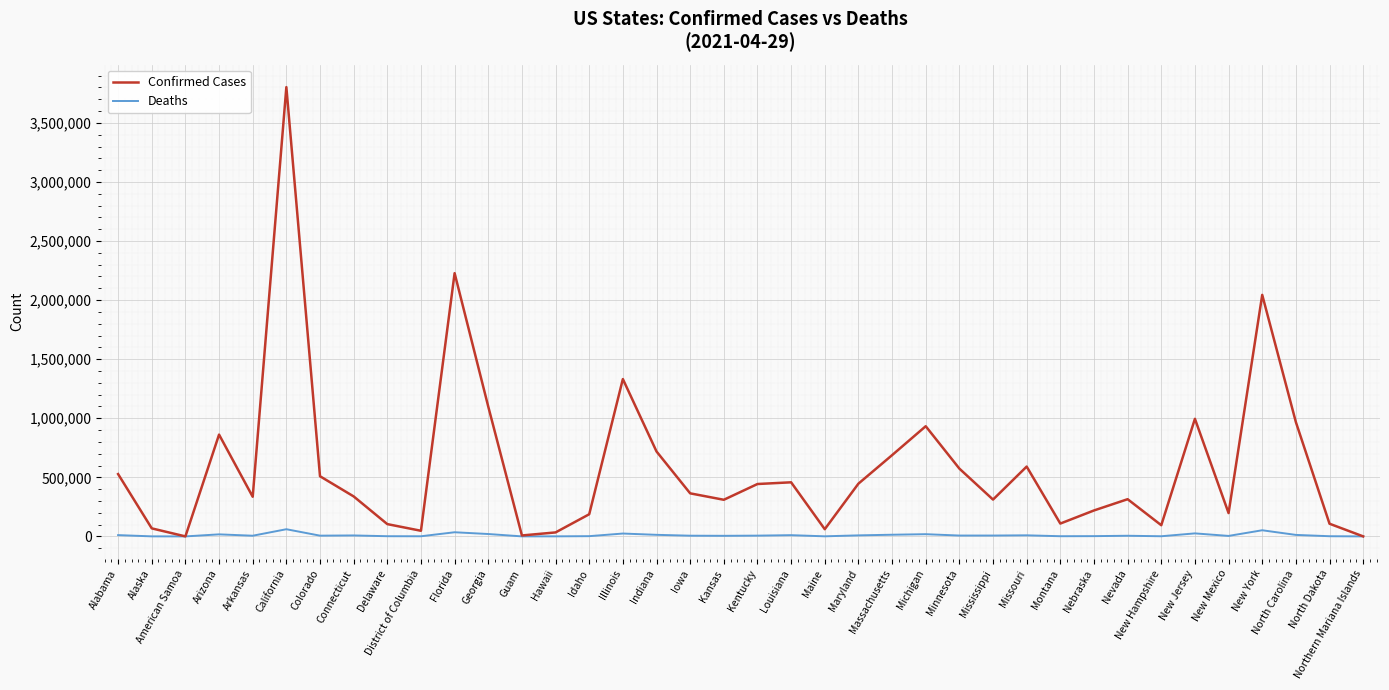

At which category does the chart reach its peak across all series?

California